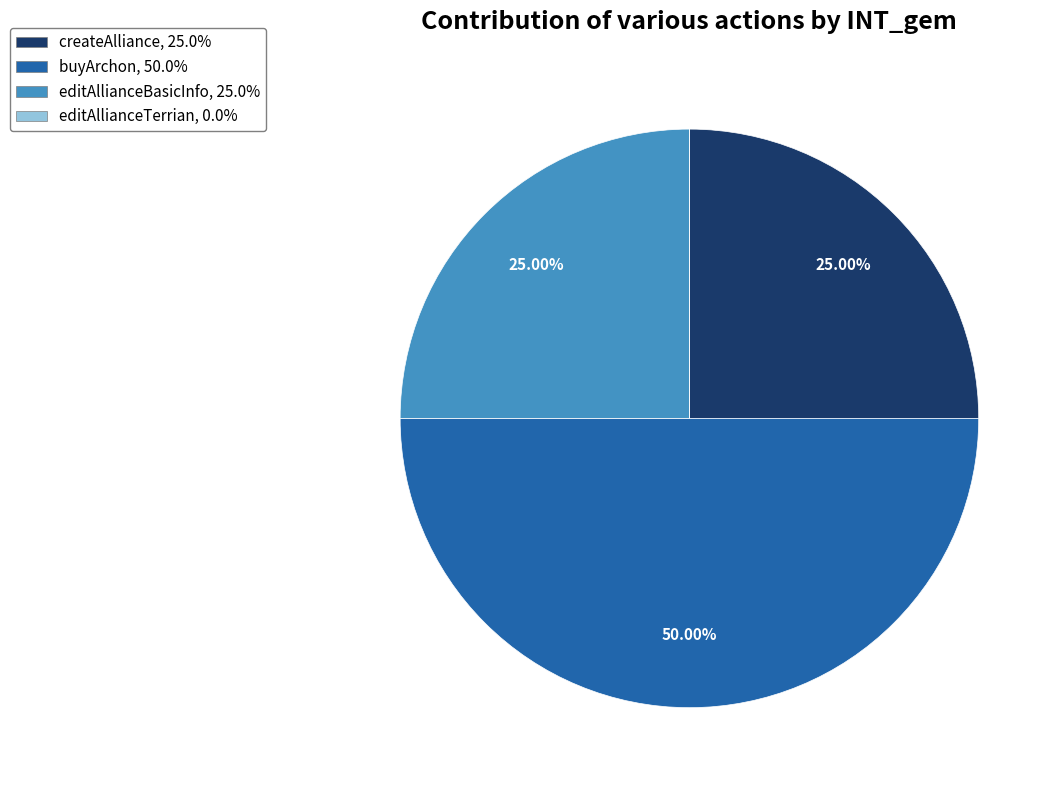

The buyArchon slice represents 39% of the pie. True or false?

False